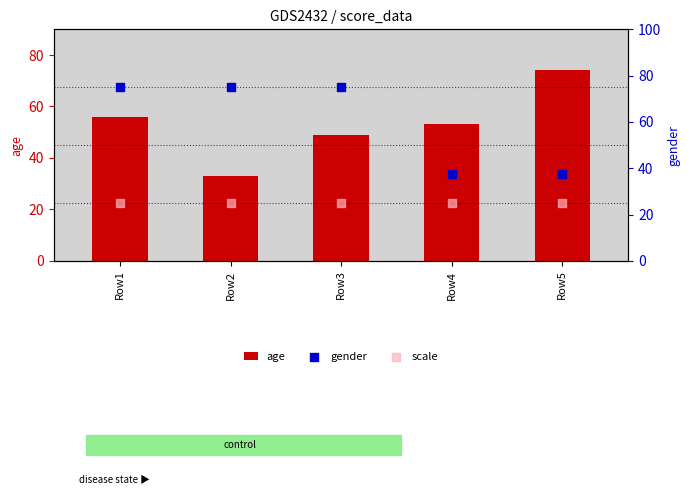

Is the value of scale at Row3 greater than the value of age at Row1?

No